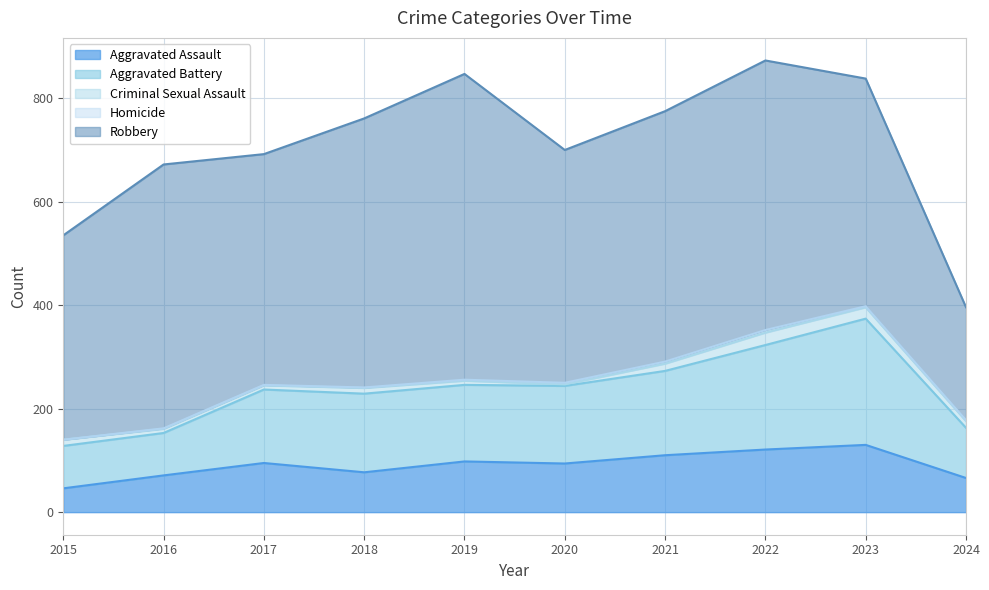

What is the approximate value of Robbery at 2021?

484